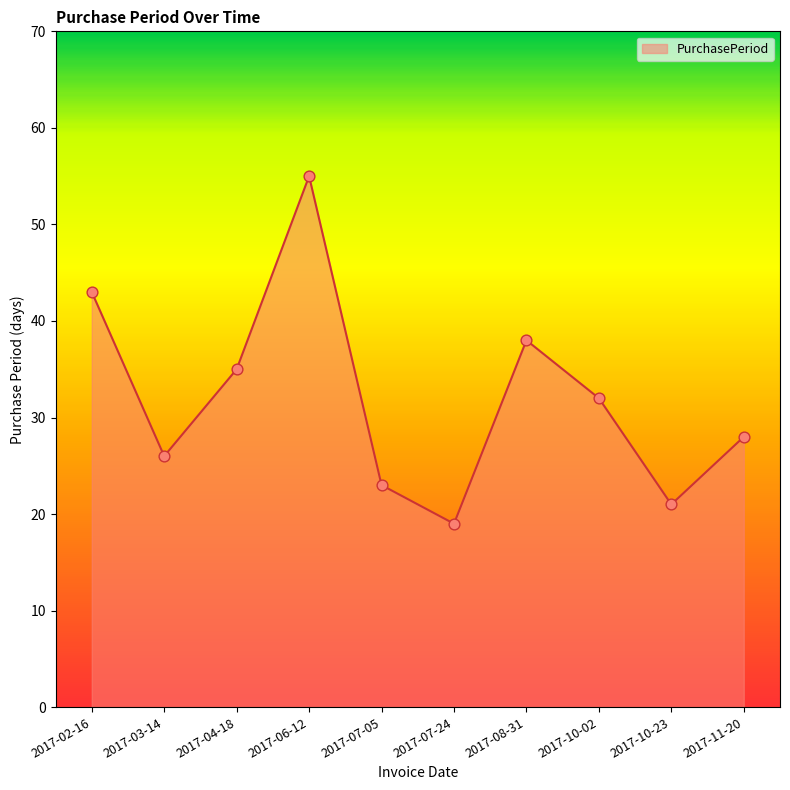

What is the change in value from 2017-06-12 to 2017-07-05?

-32